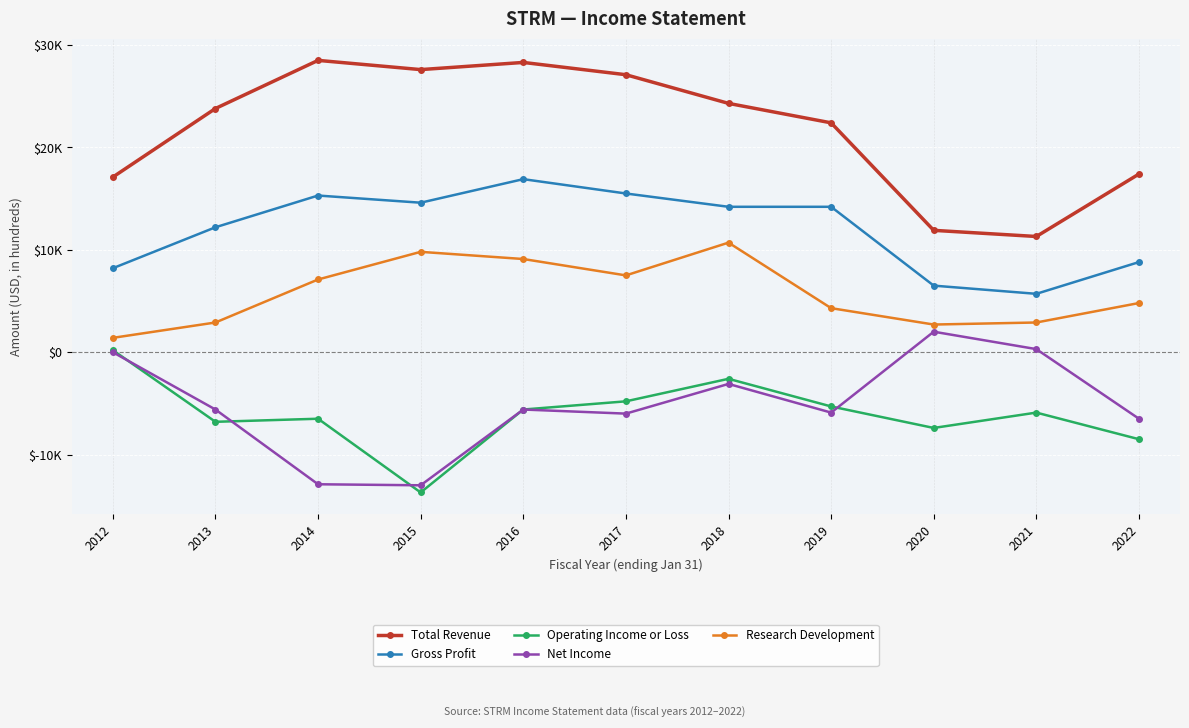

At which category is the sum across all series the highest?

2018